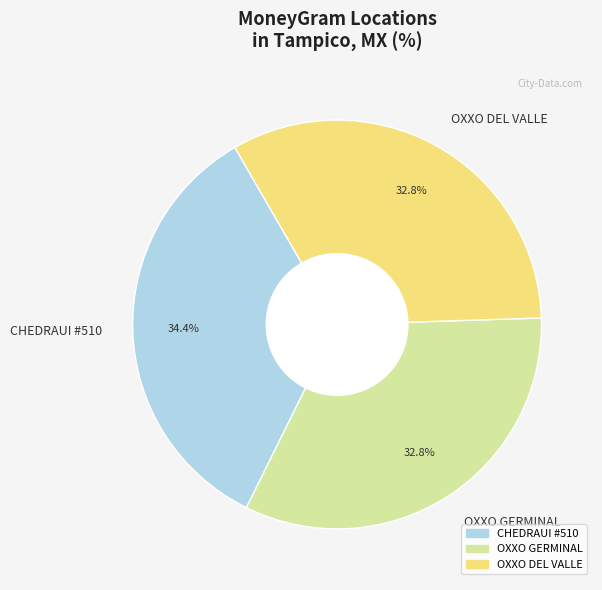

What portion of the pie excludes OXXO GERMINAL?

67.2%